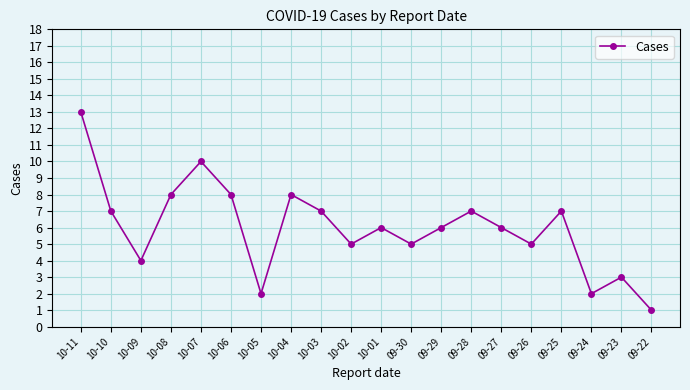

What is the difference between the second highest and second lowest values?

8